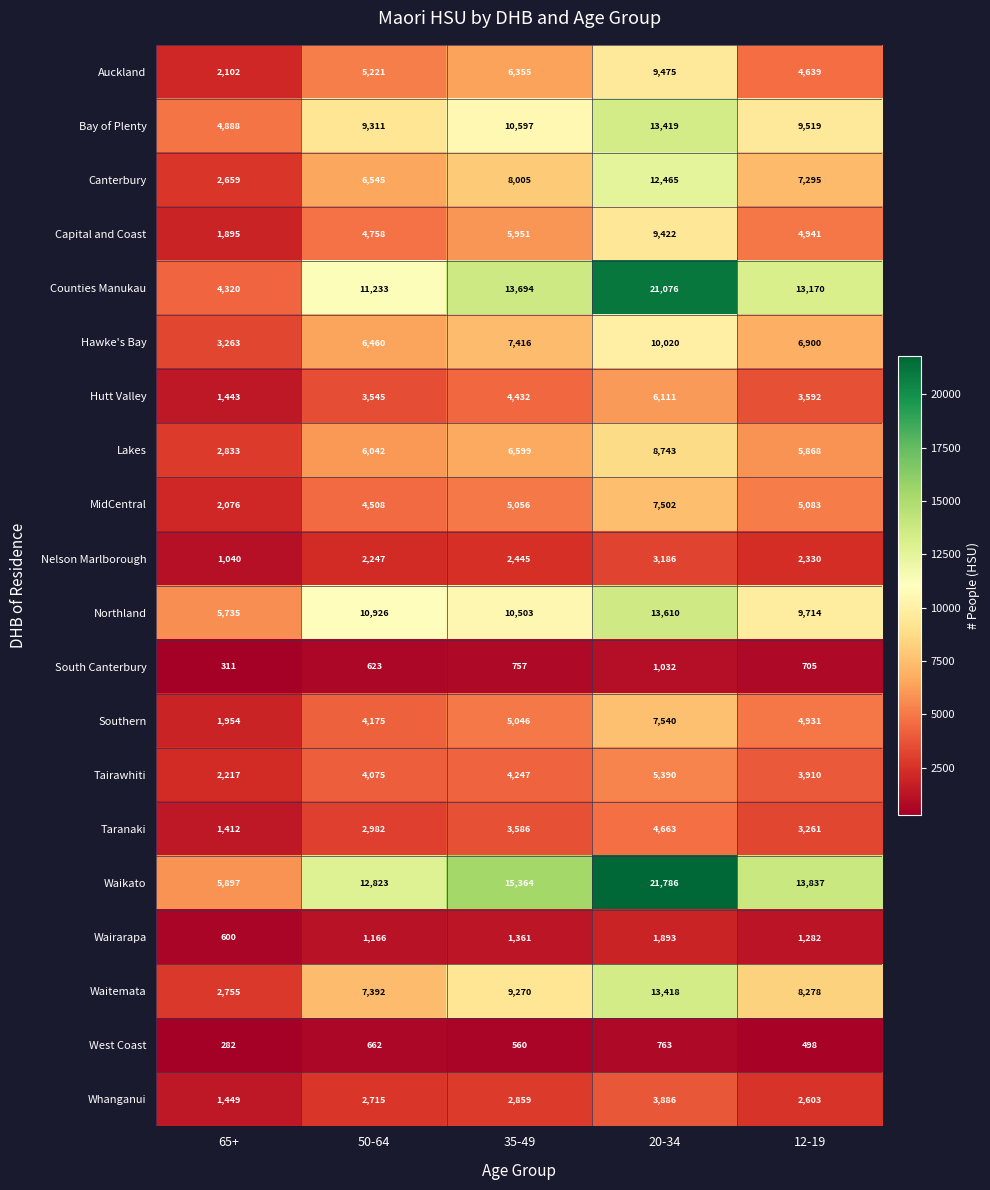

Is the value of Waitemata at 65+ greater than the value of Northland at 50-64?

No